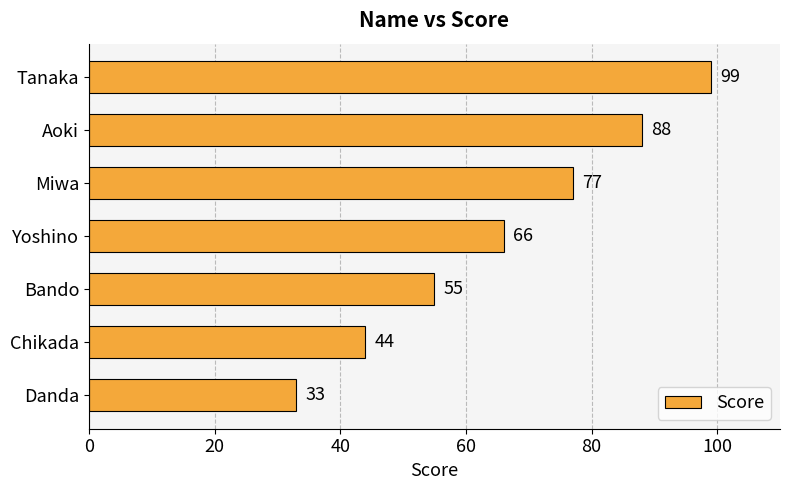

Reading top to bottom, list all the values displayed in this chart.

99	88	77	66	55	44	33